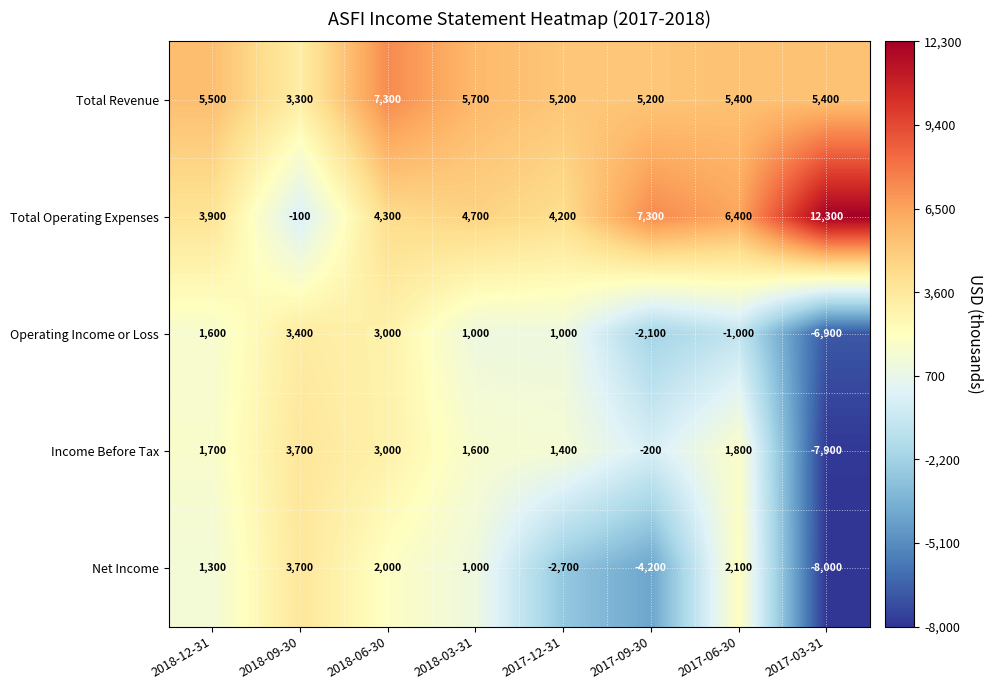

Which series changed the most between 2018-06-30 and 2018-03-31?

Operating Income or Loss